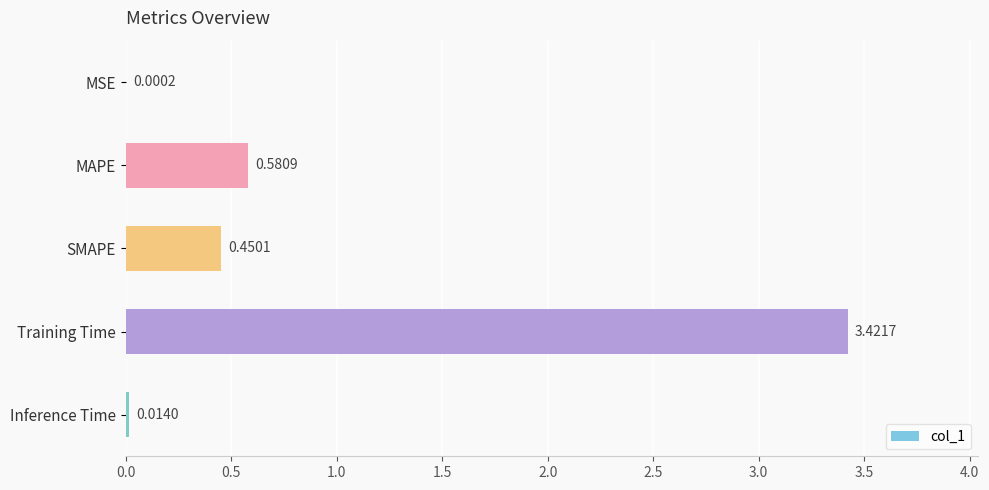

Which has a higher value, Inference Time or MSE?

Inference Time